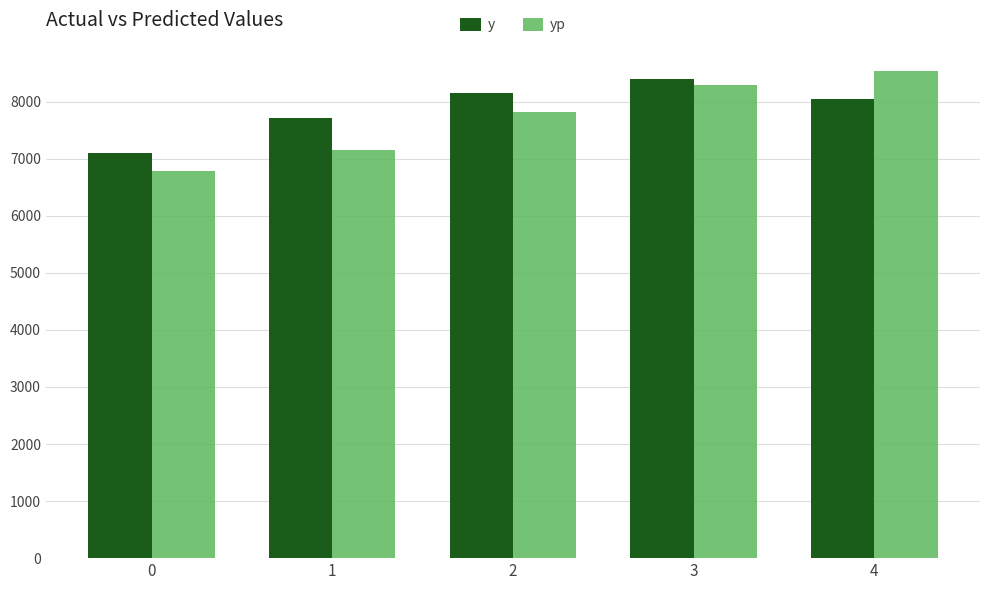

Which series has the widest spread of values?

yp